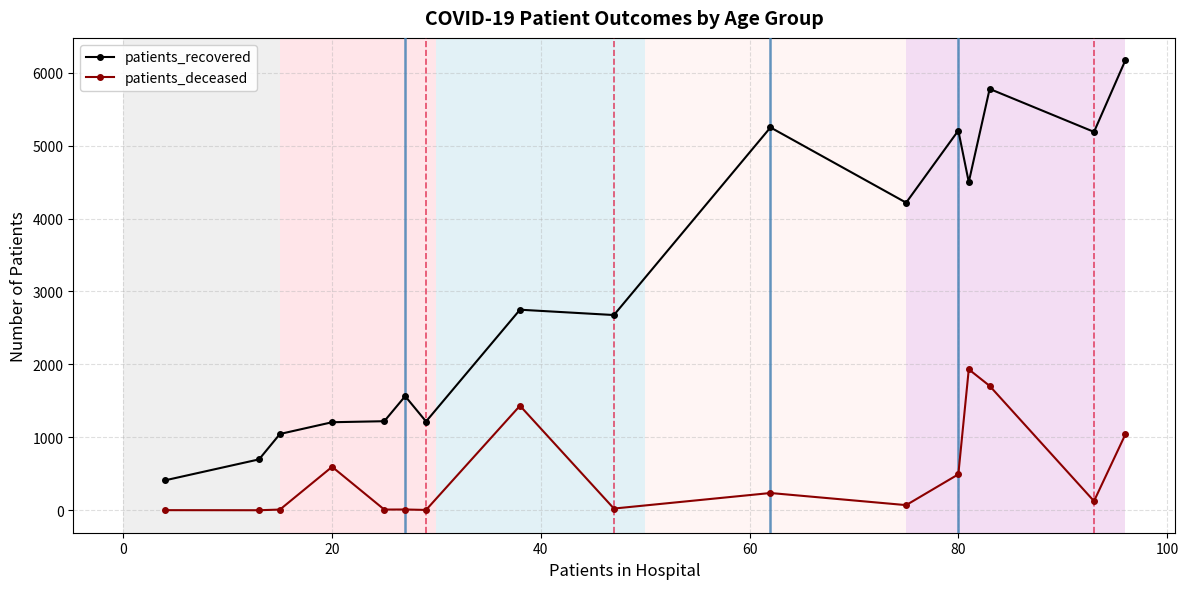

Which series has the largest total across all categories?

patients_recovered